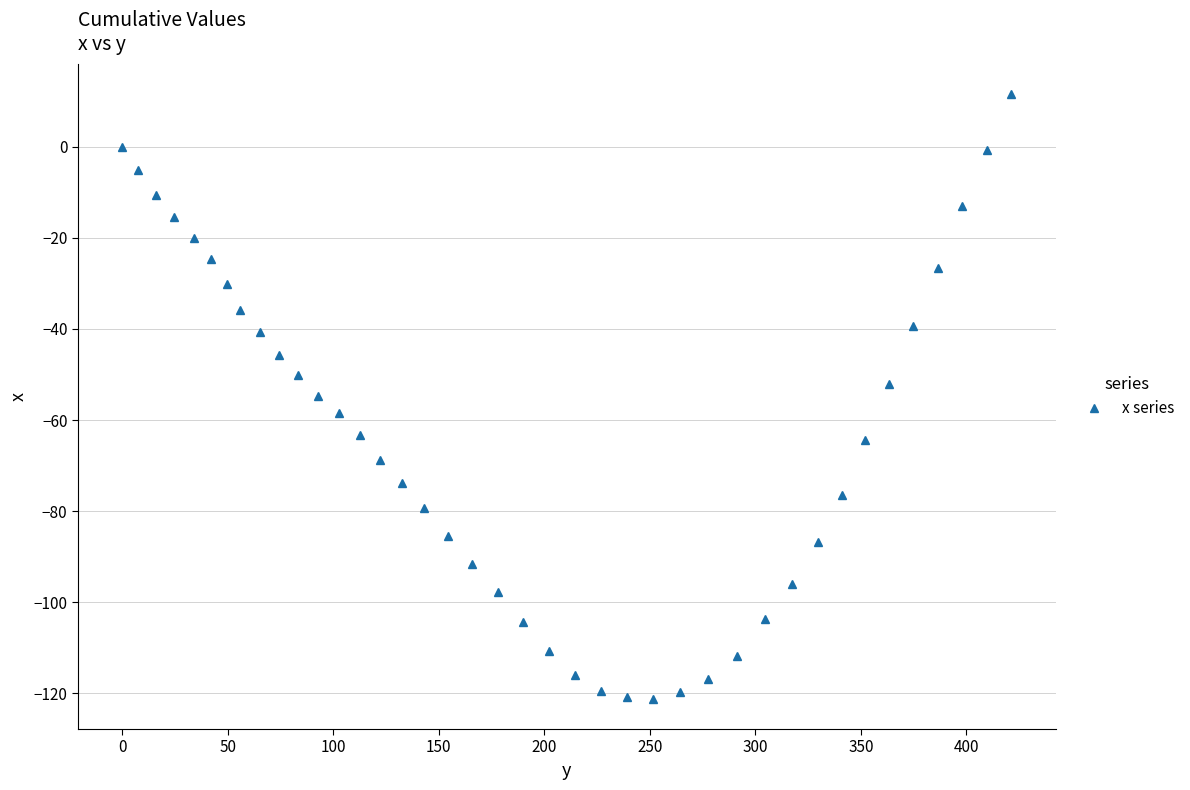

What is the value of the 7th point from the left?

-30.2